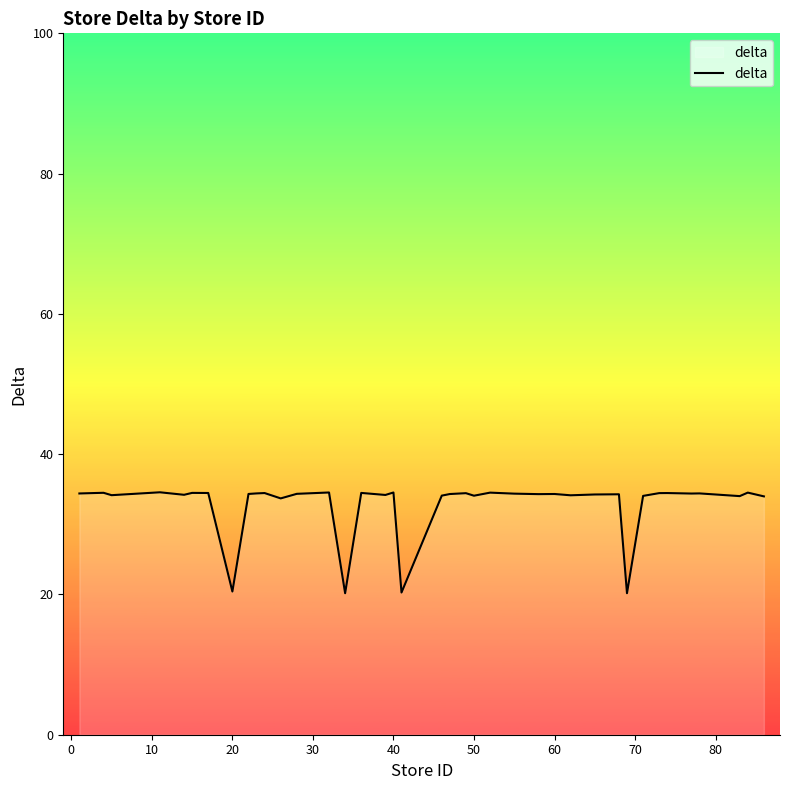

How many categories are shown in the chart?

40